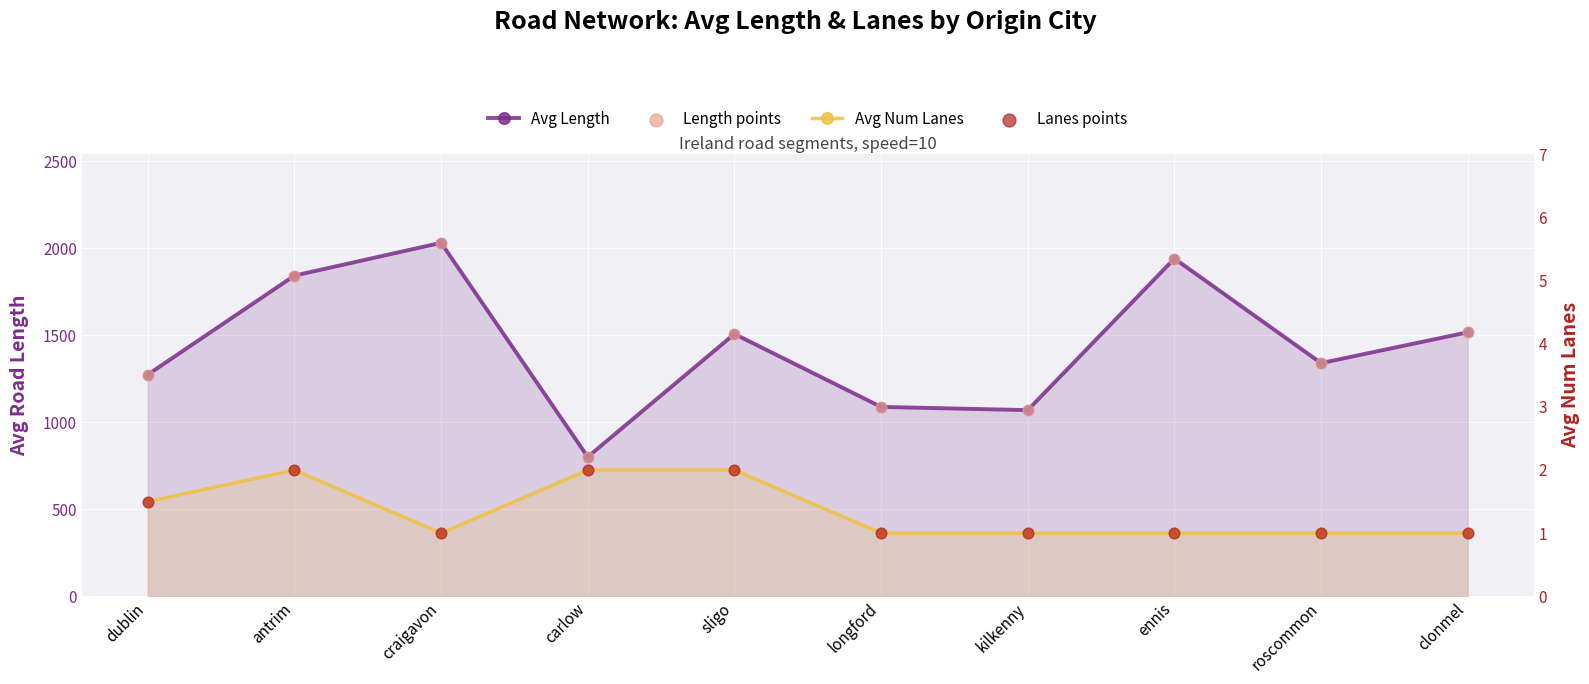

Is the value of Length points at antrim greater than the value of Avg Length at craigavon?

No